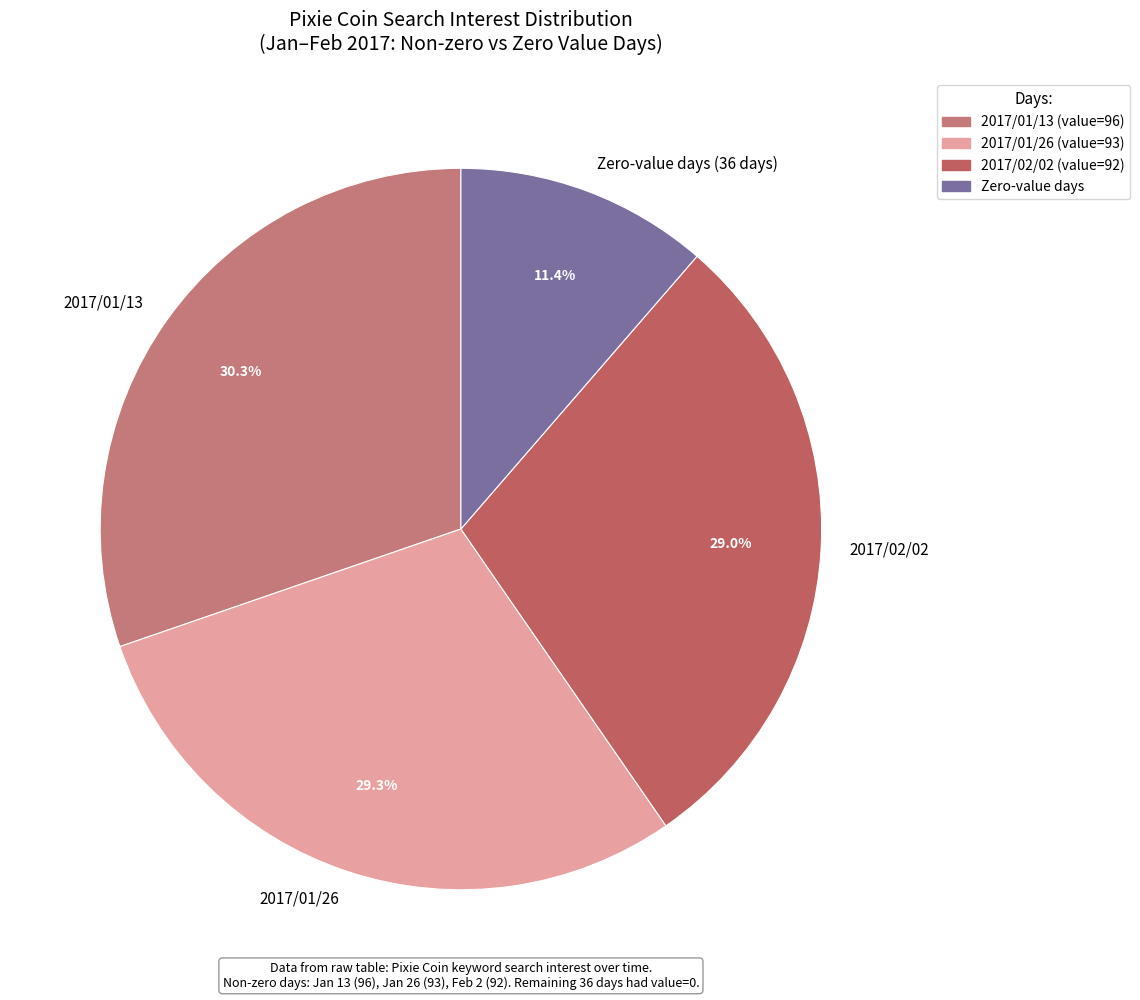

What is the smallest slice in the pie chart?

Zero-value days (36 days)